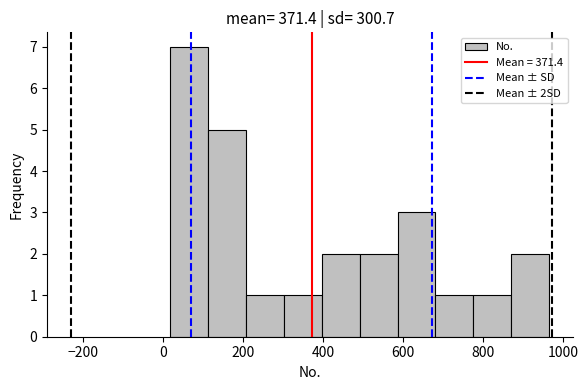

Reading left to right, list every bar in this chart as the range it spans on the x-axis followed by its height. Neither the bar edges nor the heights are printed on the chart, so give them approximately, as read against the axes.

20 to 120: 7
120 to 200: 5
200 to 300: 1
300 to 400: 1
400 to 500: 2
500 to 580: 2
580 to 680: 3
680 to 780: 1
780 to 880: 1
880 to 960: 2